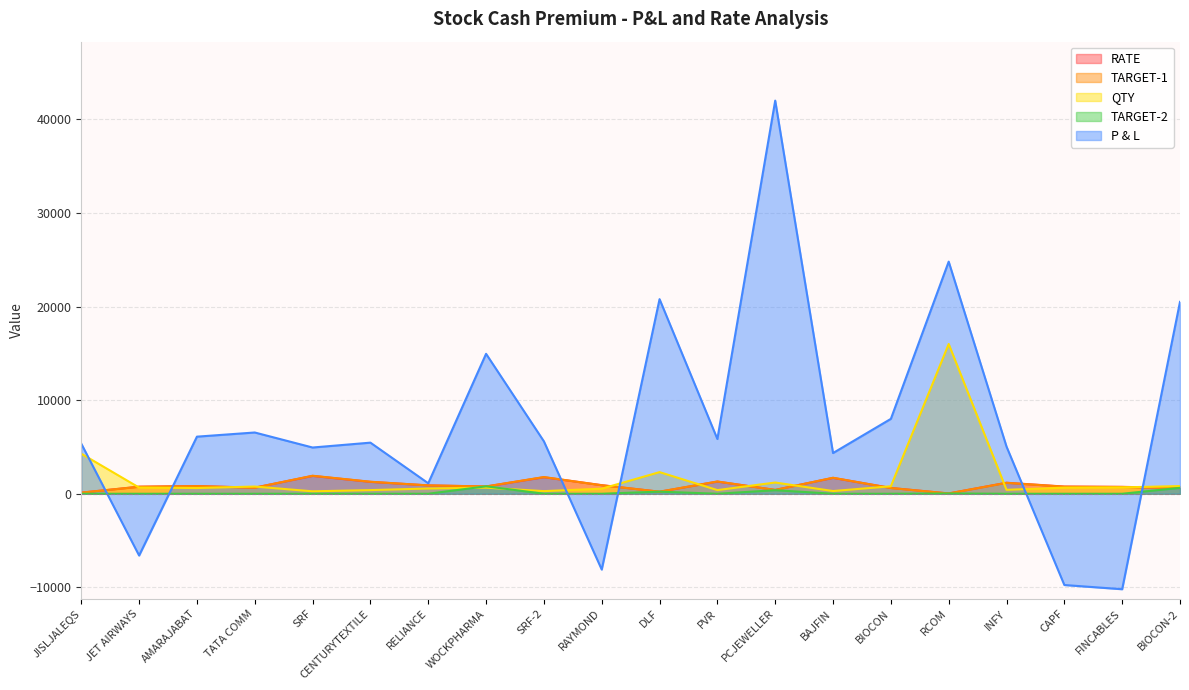

What are all the series names shown in the legend?

RATE, TARGET-1, QTY, TARGET-2, P & L